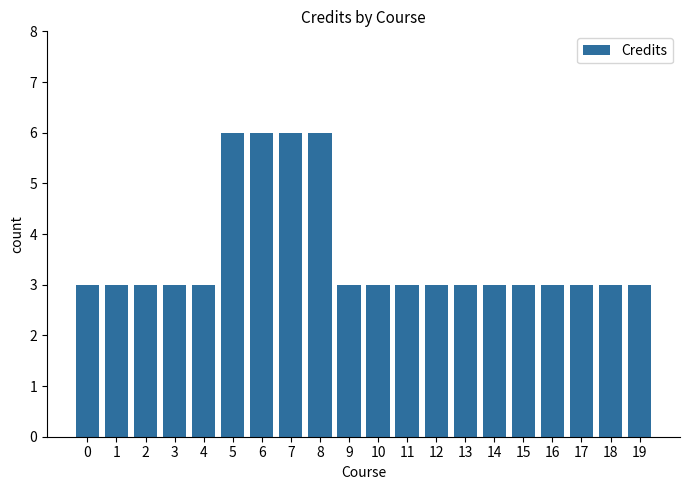

What is the value of the 1st bar from the left?

3